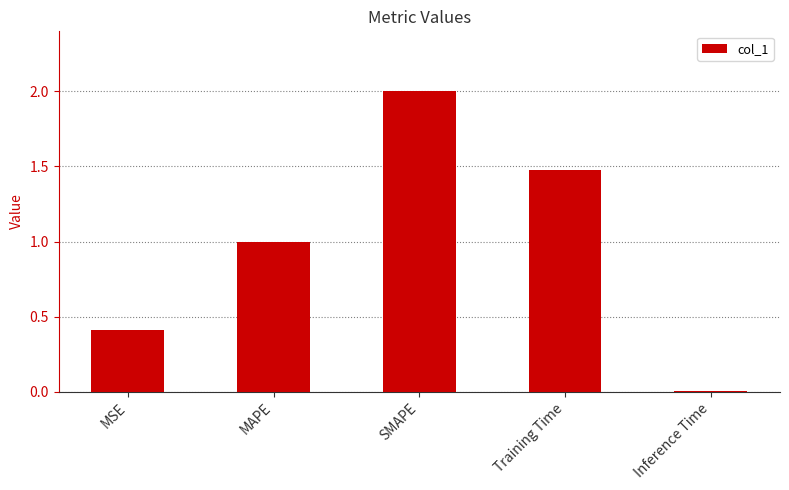

What is the change in value from MSE to Inference Time?

-0.4